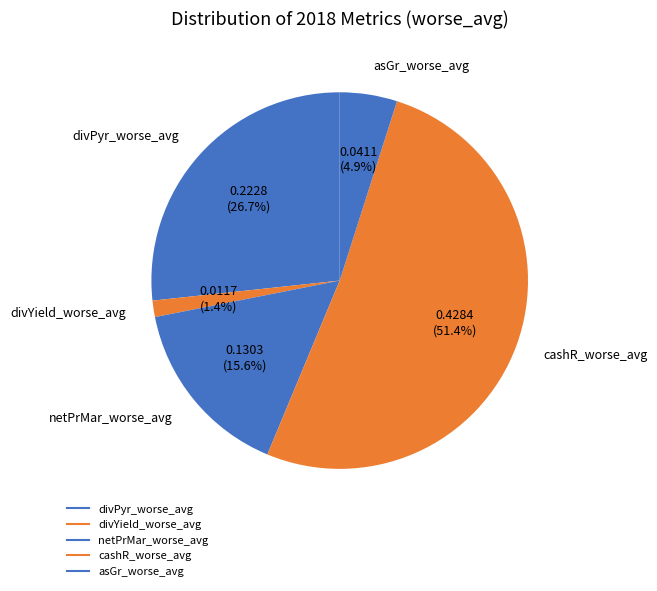

To the nearest percent, what is the difference between the cashR_worse_avg and netPrMar_worse_avg slice percentages?

36%